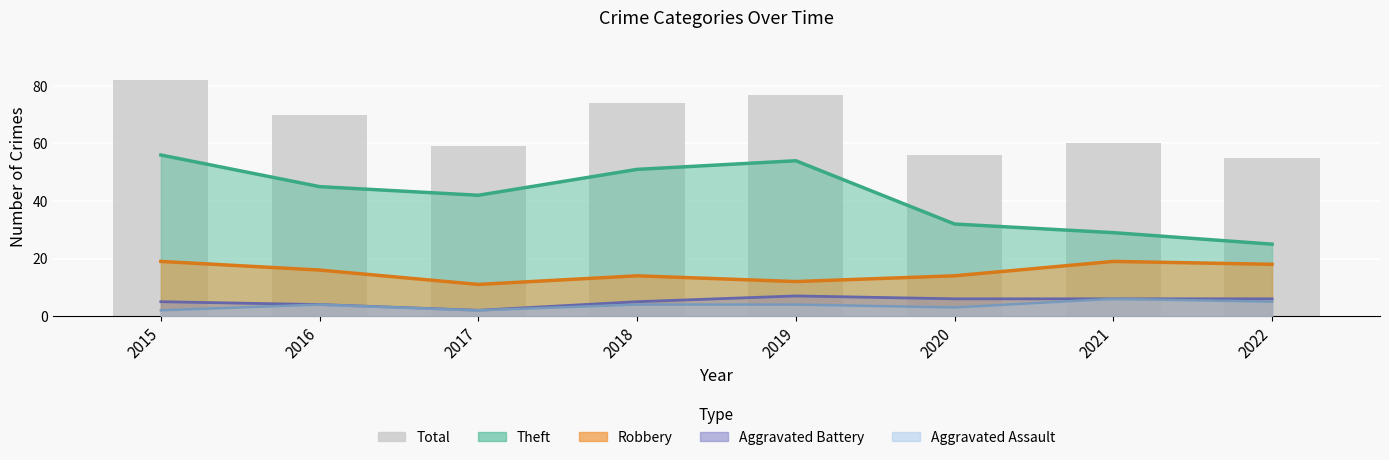

What is the difference between the values at 2022 and 2021?

5